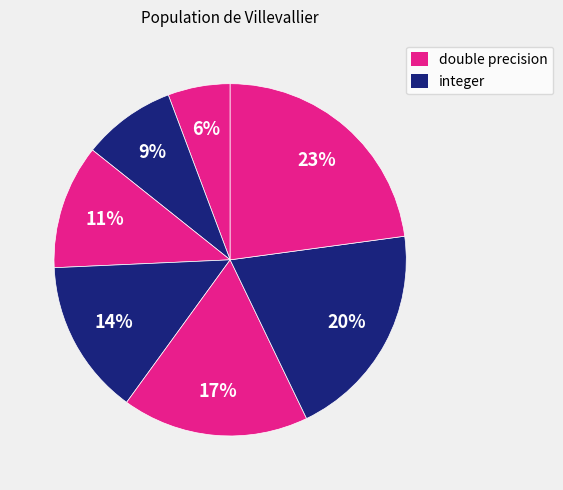

Is there any slice that represents more than half of the pie?

No